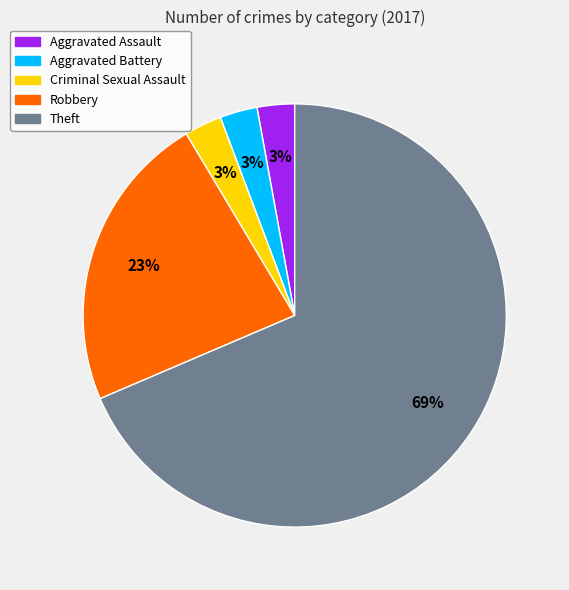

Does Aggravated Battery account for over 50% of the chart?

No